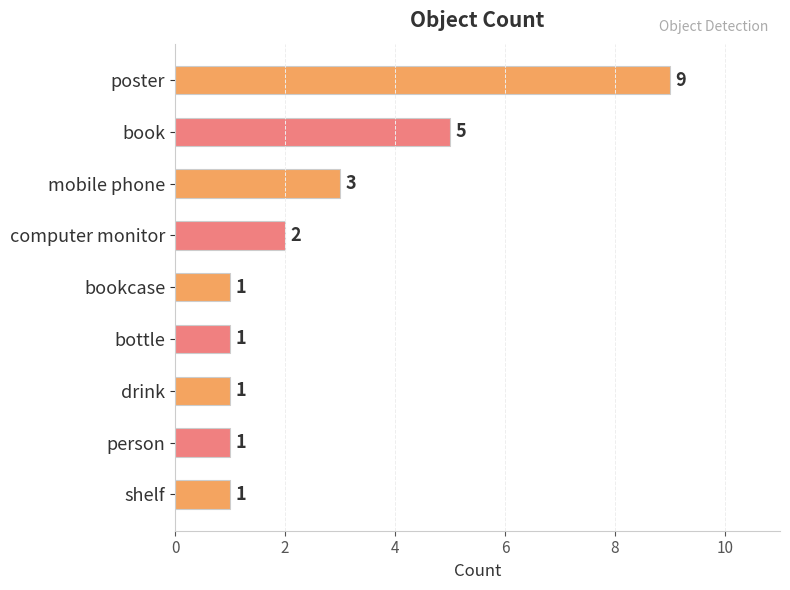

Where is the data nearest to the value 5?

book